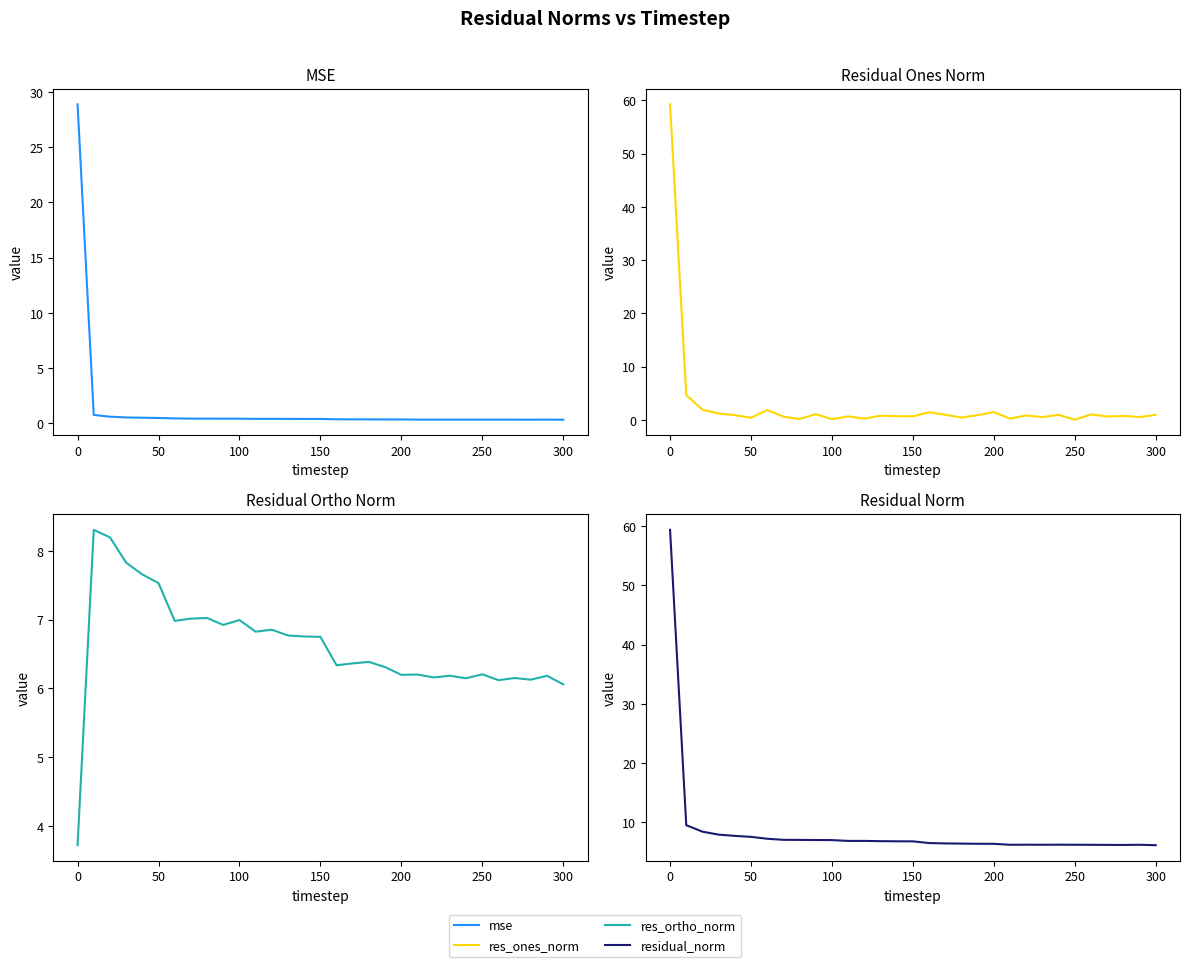

What are all the series names shown in the legend?

mse, res_ones_norm, res_ortho_norm, residual_norm